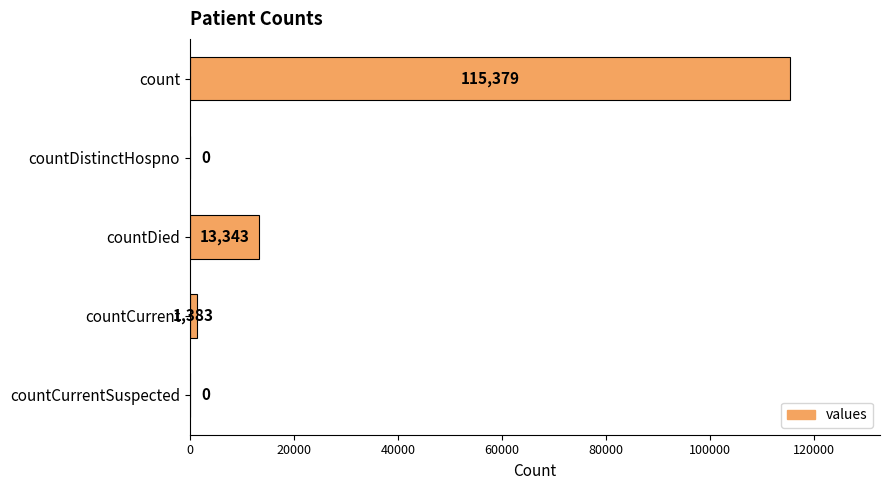

The chart shows a value of -51970 at countDistinctHospno. True or false?

False